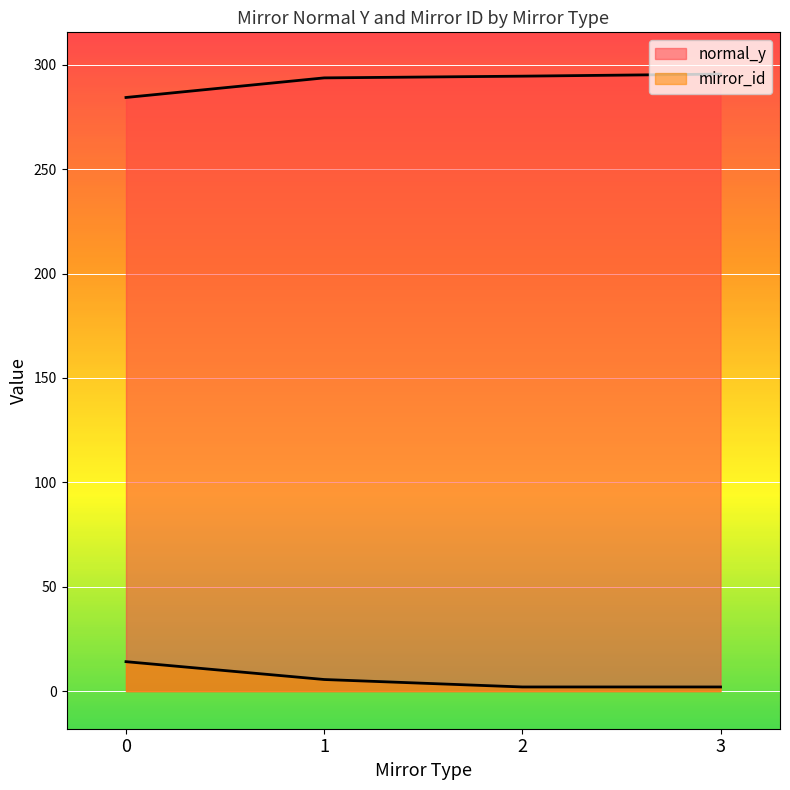

Which series has the largest total across all categories?

normal_y